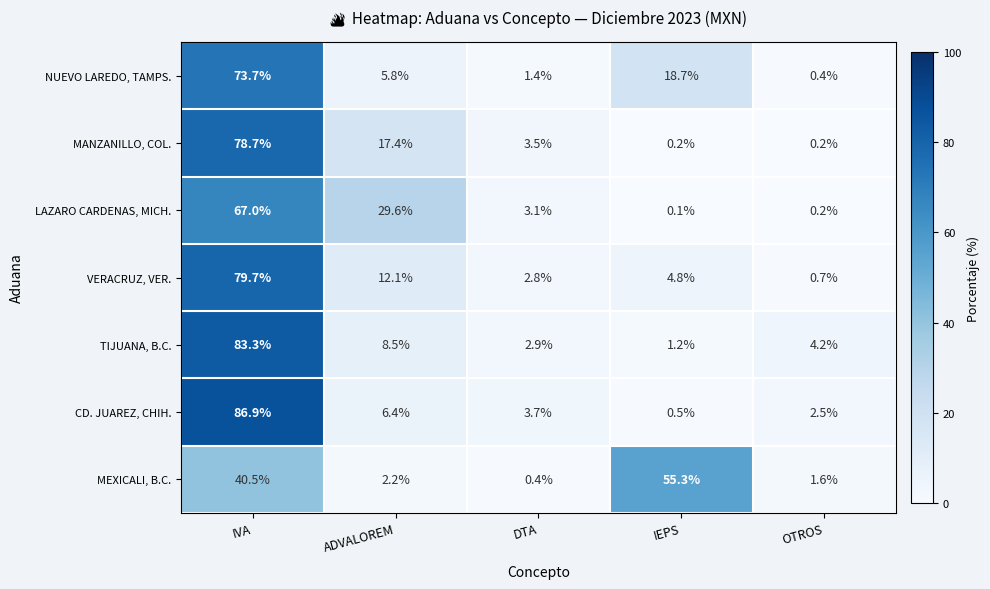

The NUEVO LAREDO, TAMPS. series shows 73.7 at IVA. True or false?

True